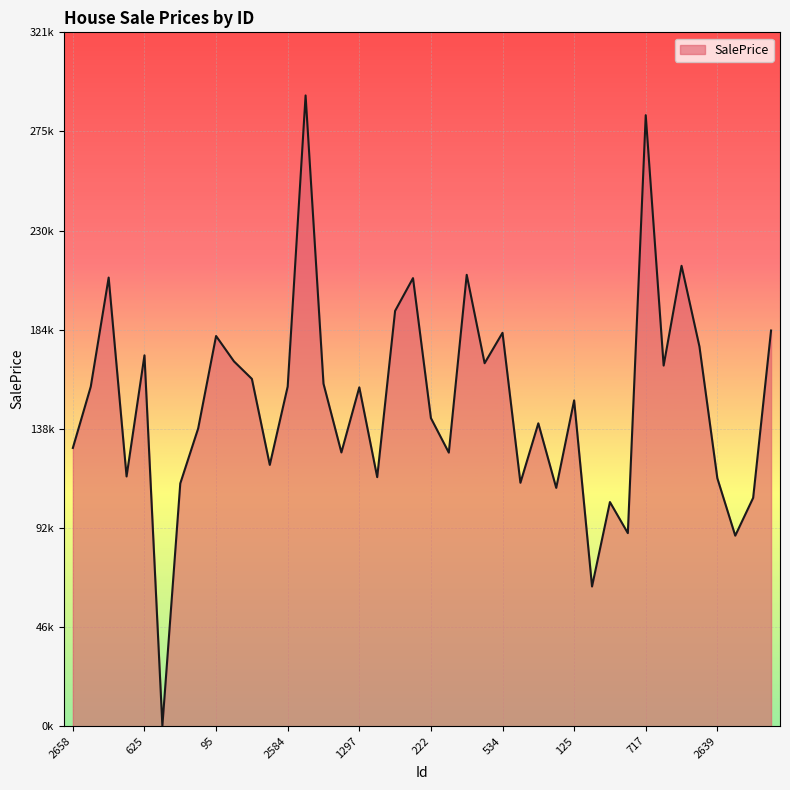

Is this an area chart (filled region under the line)?

Yes